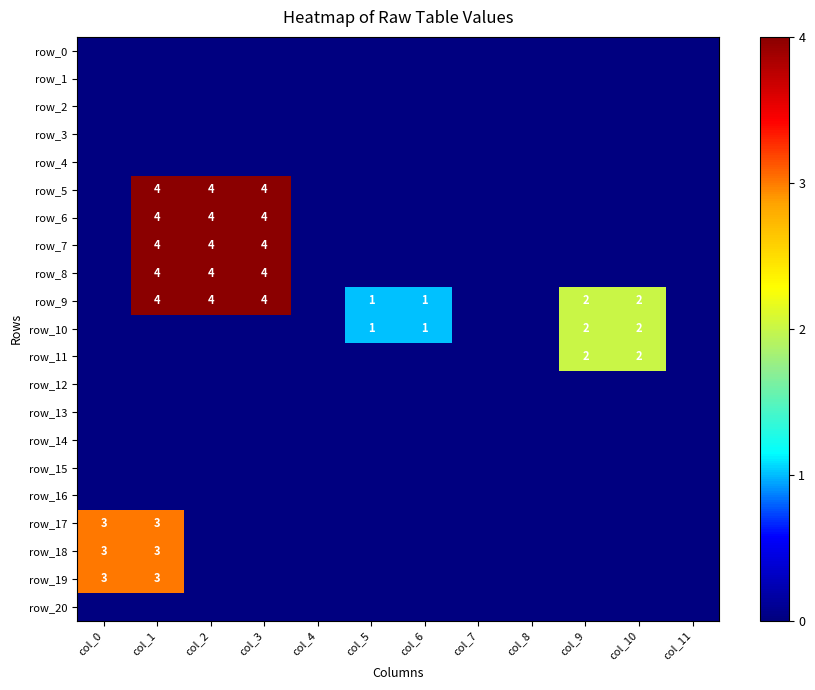

Which series has the largest range (max minus min)?

row_5